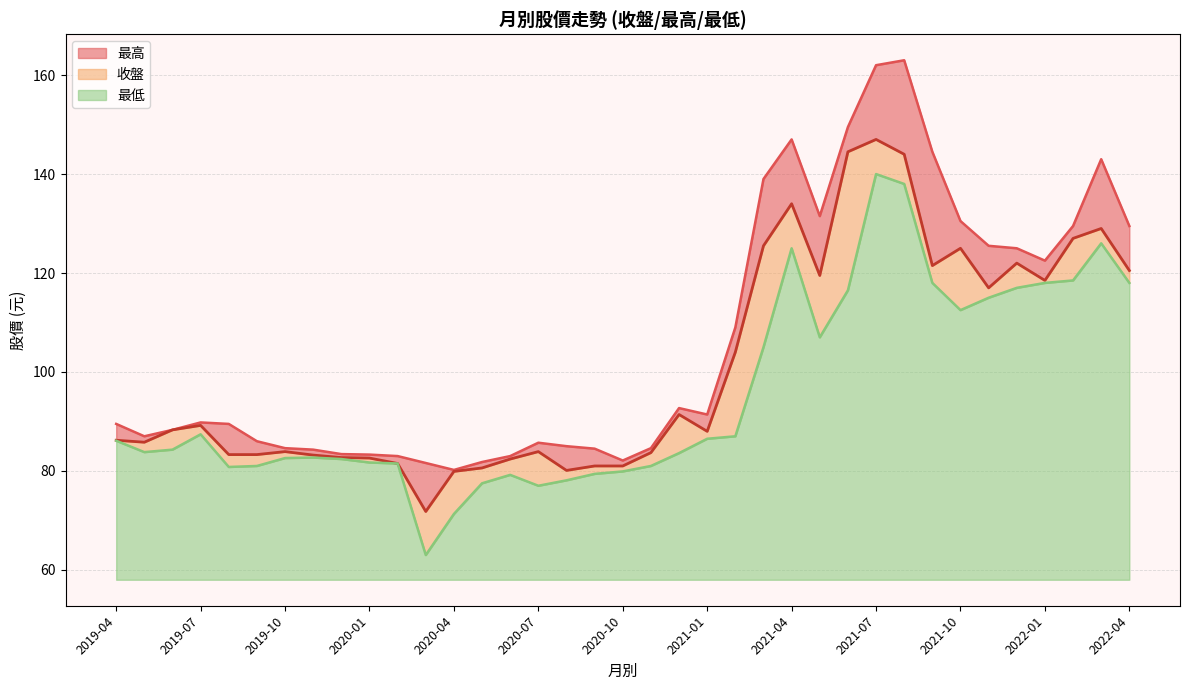

Which has a higher value, 2020-04 or 2020-07?

2020-07